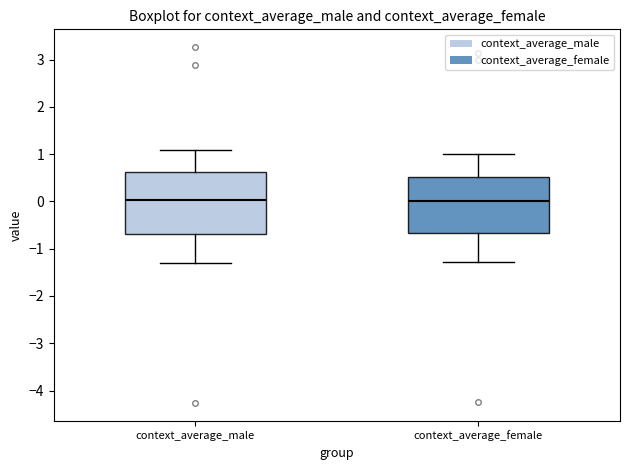

Where does the median line of the box for context_average_male sit on the y-axis? The values are not printed on the chart, so give them approximately, as read against the axis.

0.0